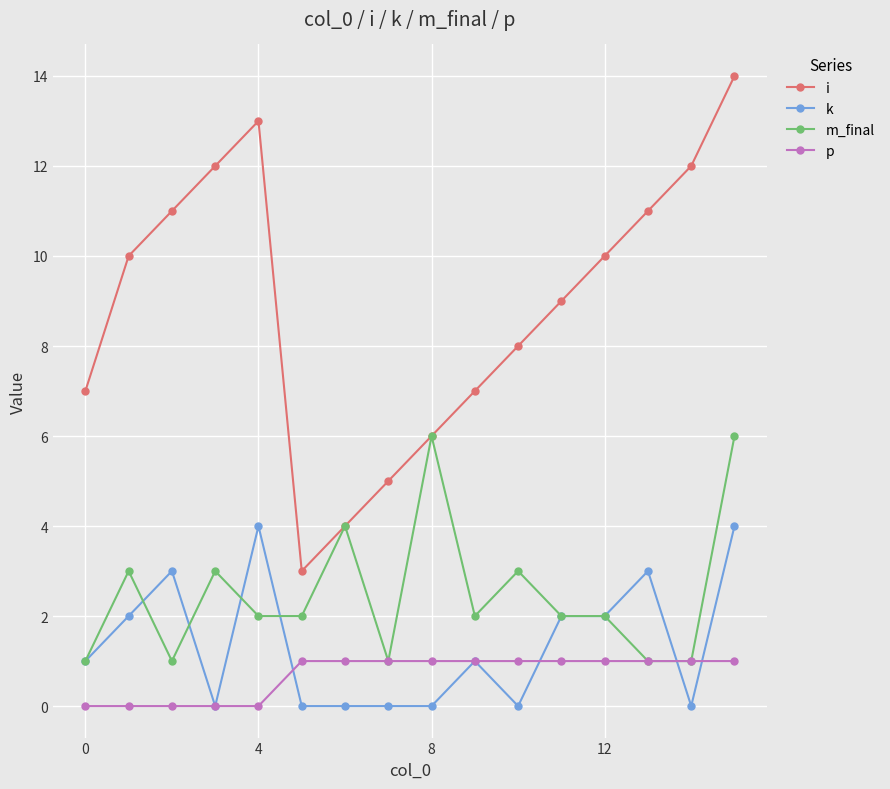

Count the number of categories in the chart.

16